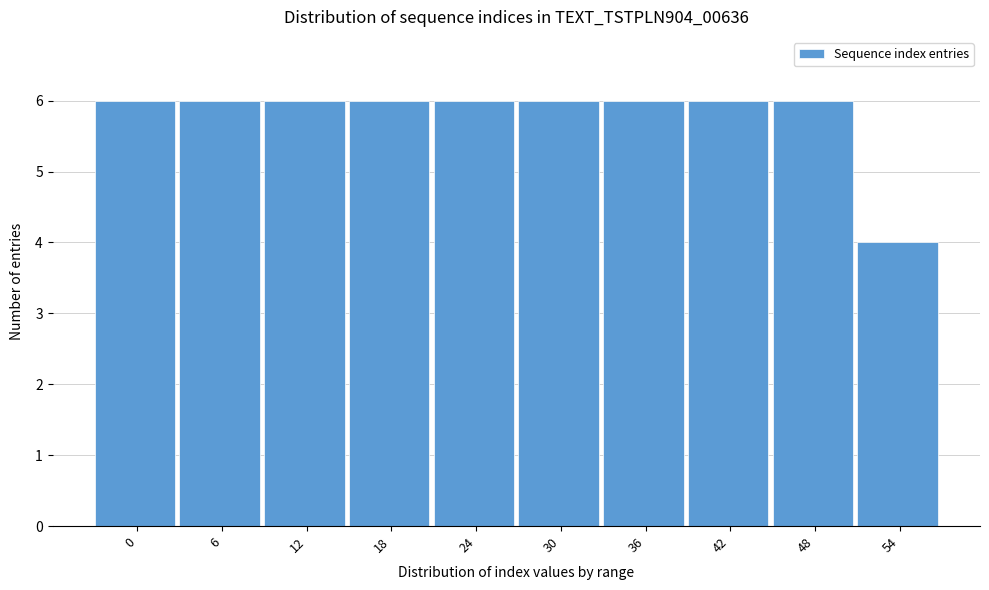

Reading left to right, extract all data points from this chart.

6	6	6	6	6	6	6	6	6	4